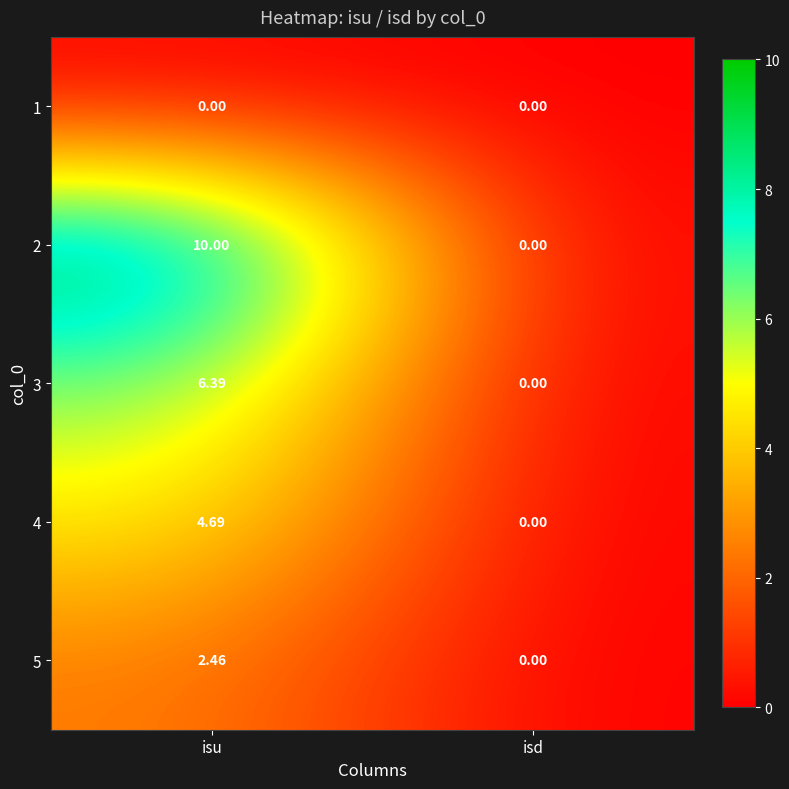

Which series has the widest spread of values?

2